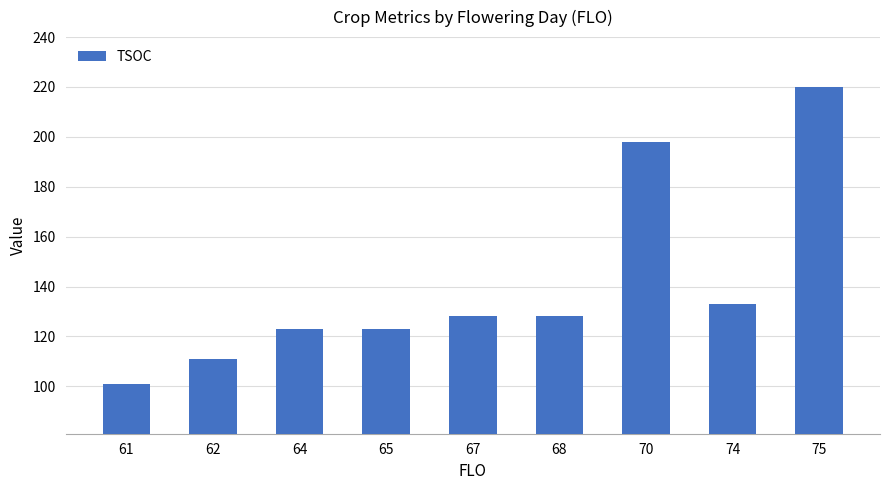

How many bars are there in total?

9